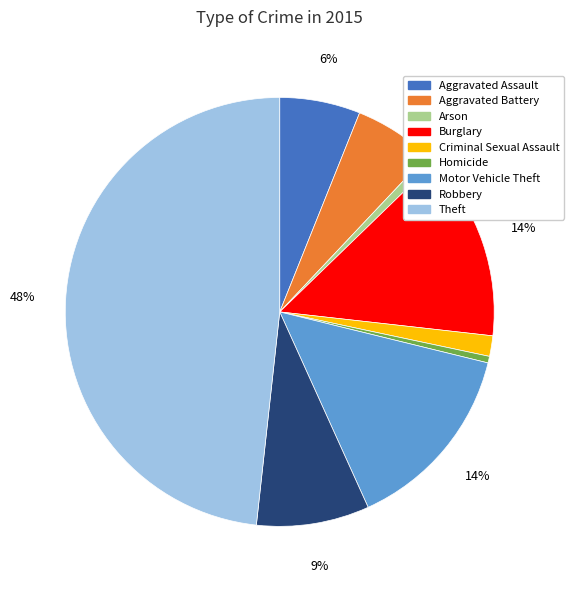

What percentage is the Aggravated Battery slice, to the nearest percent?

6%